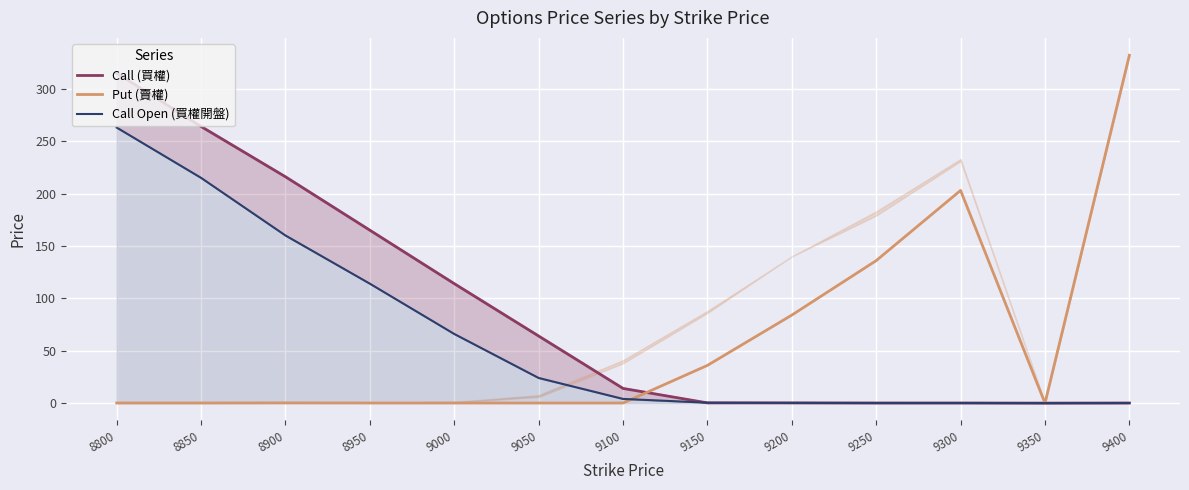

Where is Call Open (買權開盤) nearest to the value 131?

8950